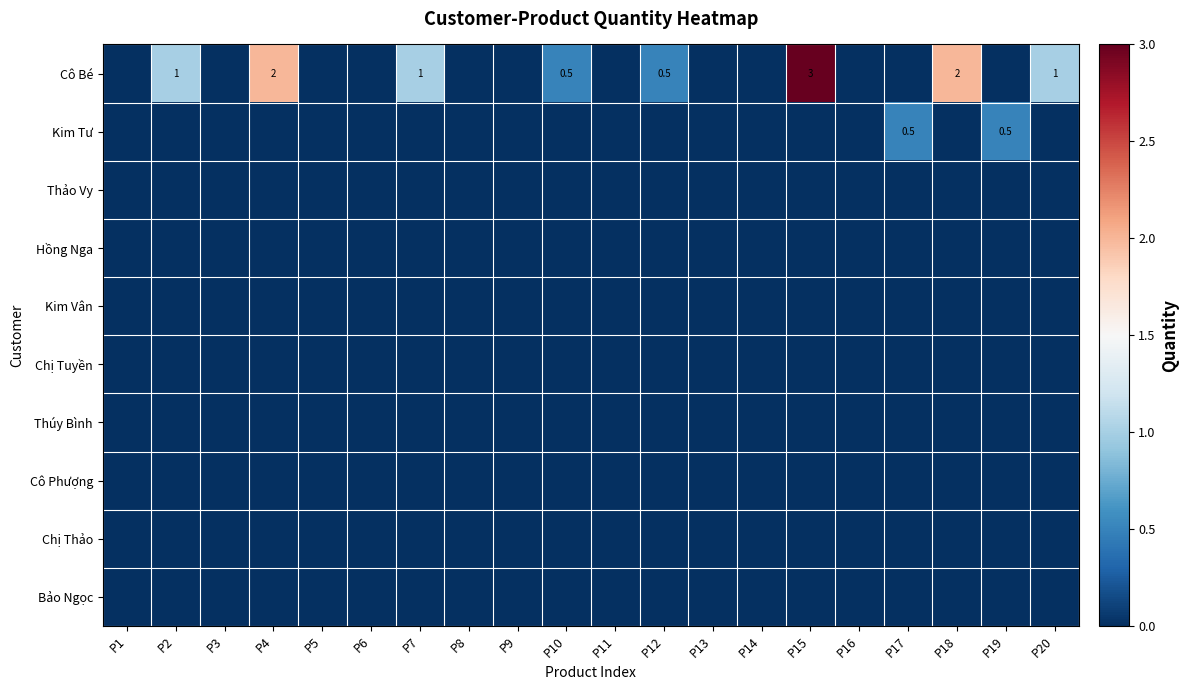

Between P15 and P19, which series saw the biggest shift?

Cô Bé